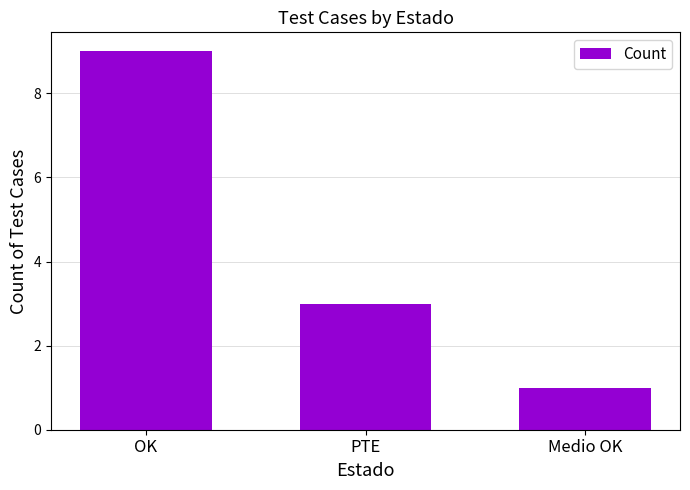

What is the sum of the values at Medio OK and PTE?

4